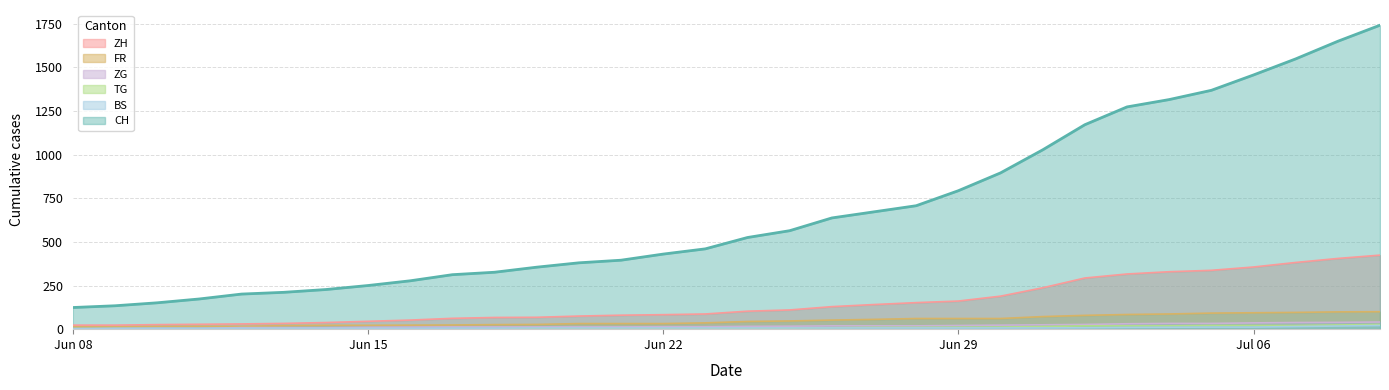

What position from the right is 2020-07-02?

8